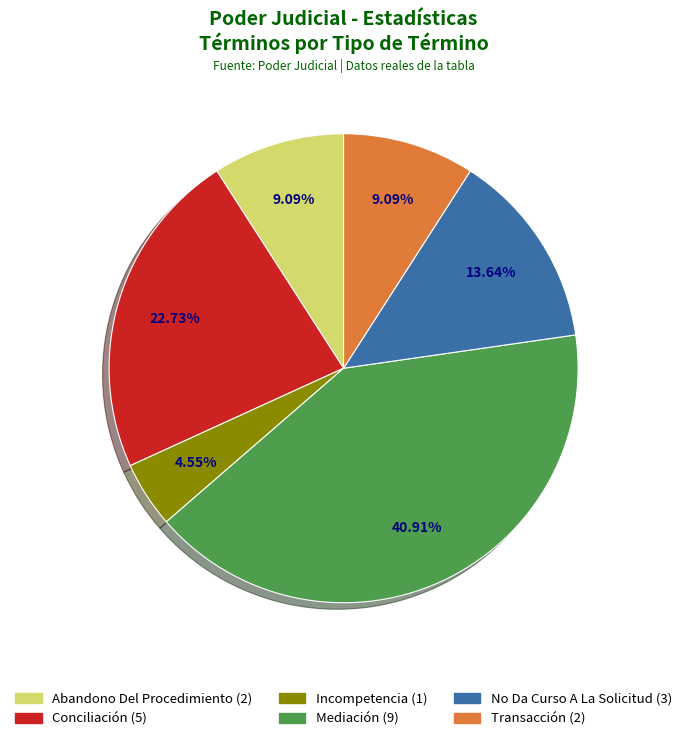

Is there a majority slice in this chart?

No